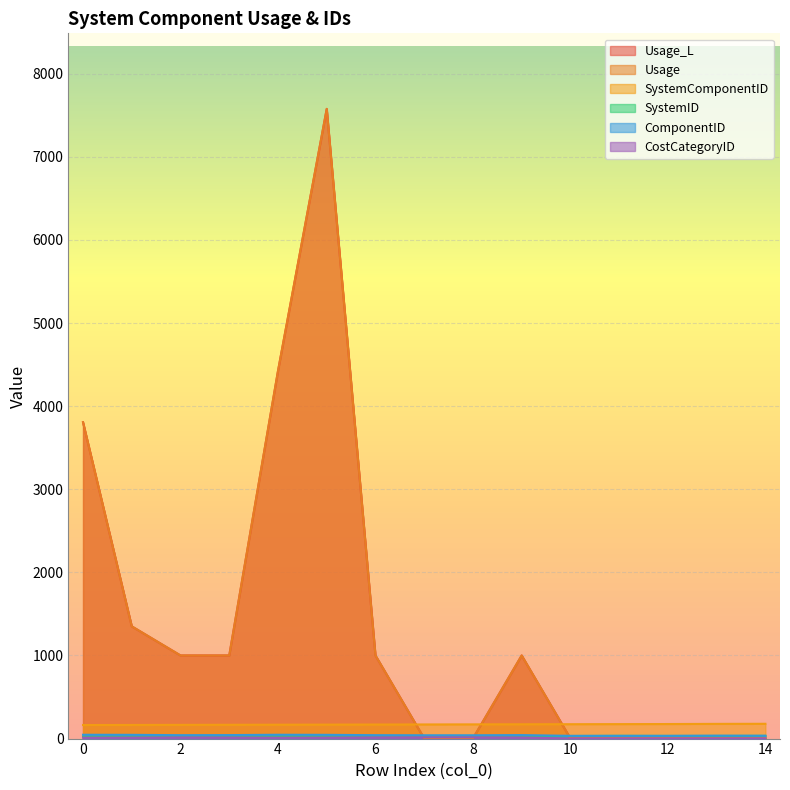

What is the difference between the SystemID values at 5 and 2?

1.0